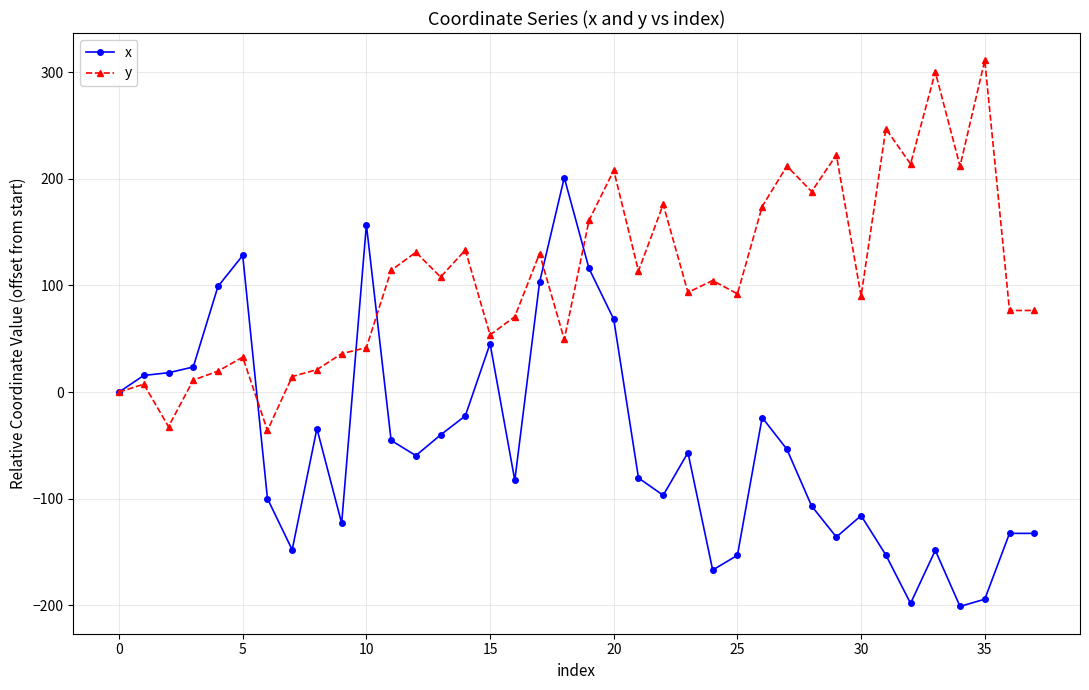

Which series has the largest range (max minus min)?

x